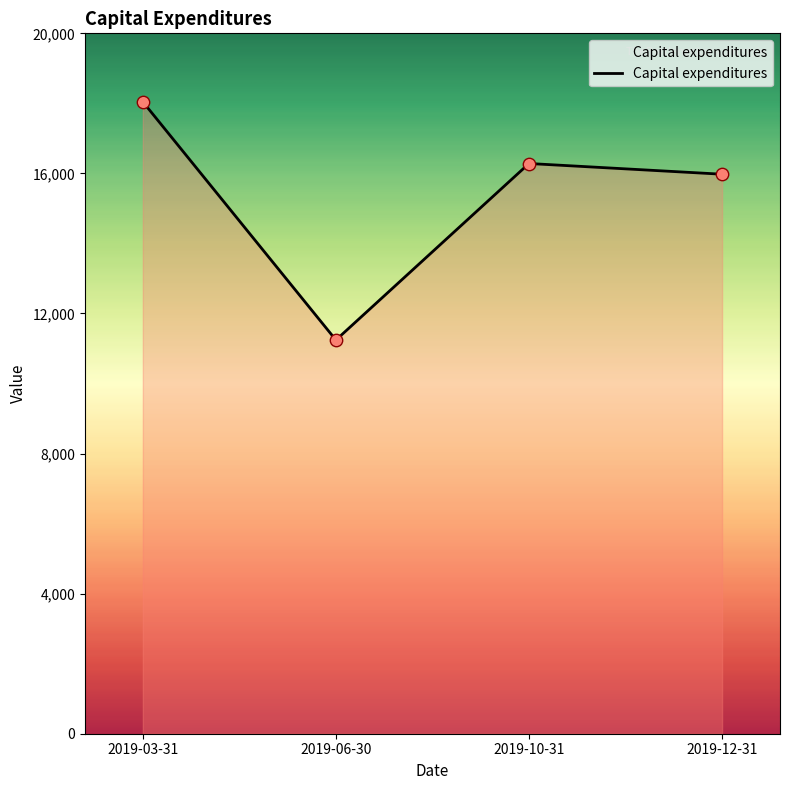

What is the ratio of the value at 2019-10-31 to the value at 2019-12-31?

1.0